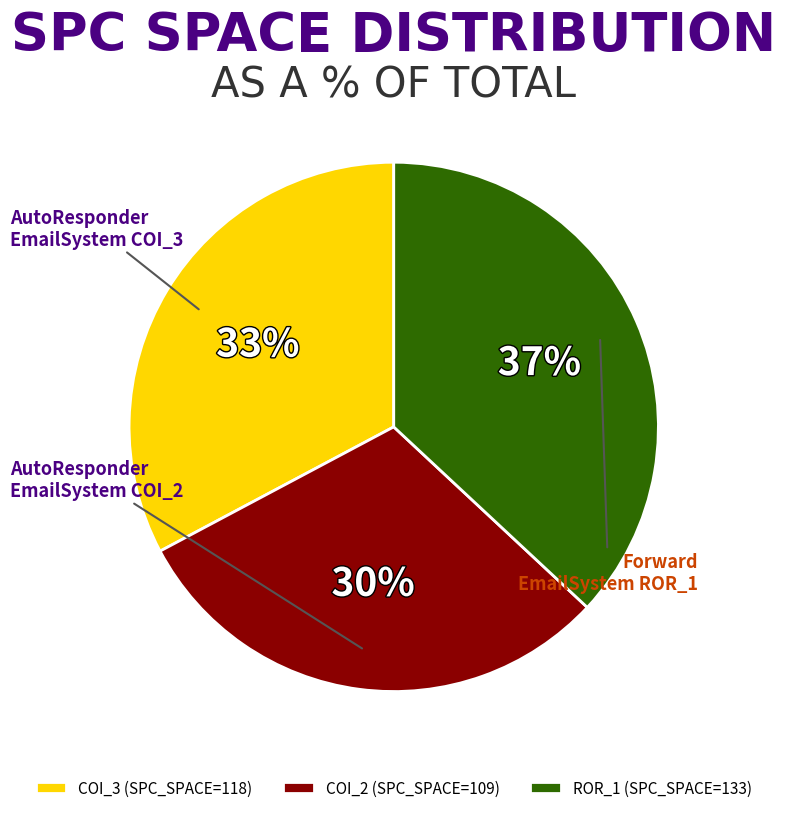

The COI_3 (SPC_SPACE=118) slice represents 33% of the pie. True or false?

True